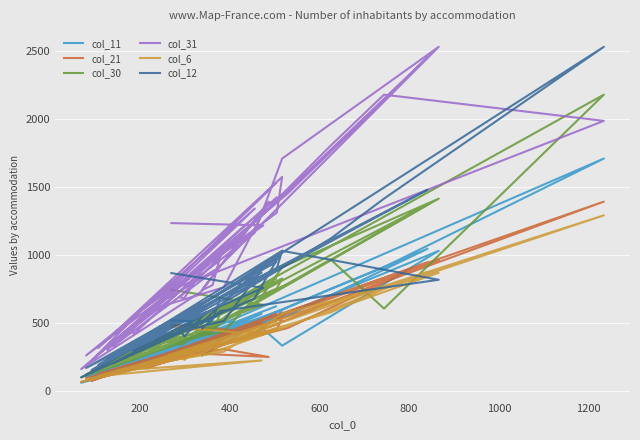

In col_11, how many points are lower than both neighbors (excluding endpoints)?

12